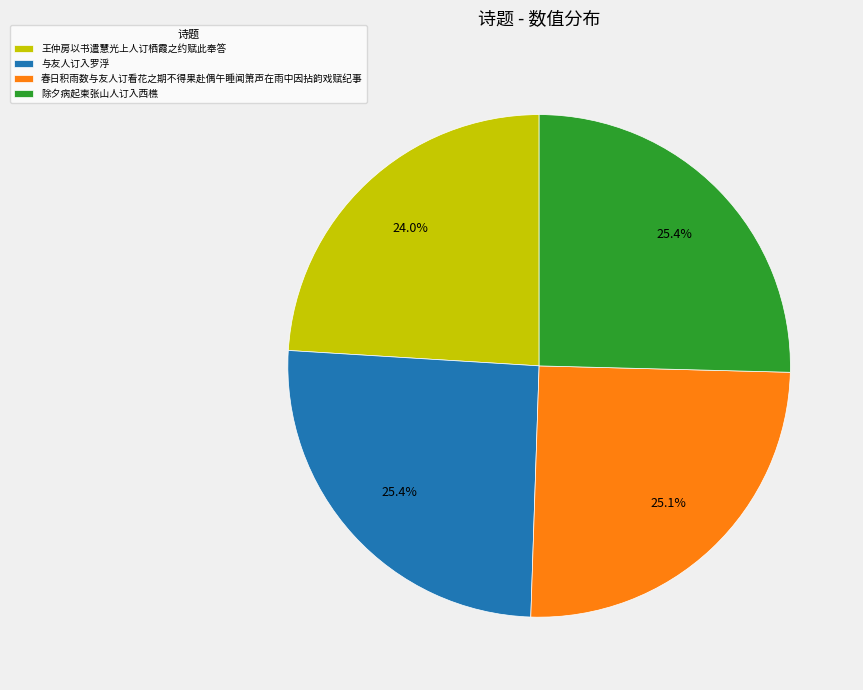

Does 王仲房以书遣慧光上人订栖霞之约赋此奉答 represent more than half of the total?

No